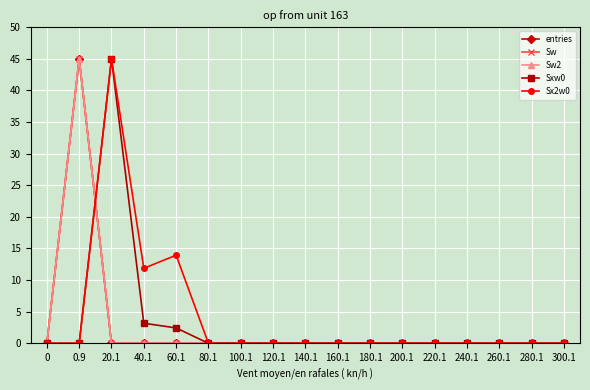

How many lines are shown in the chart?

5